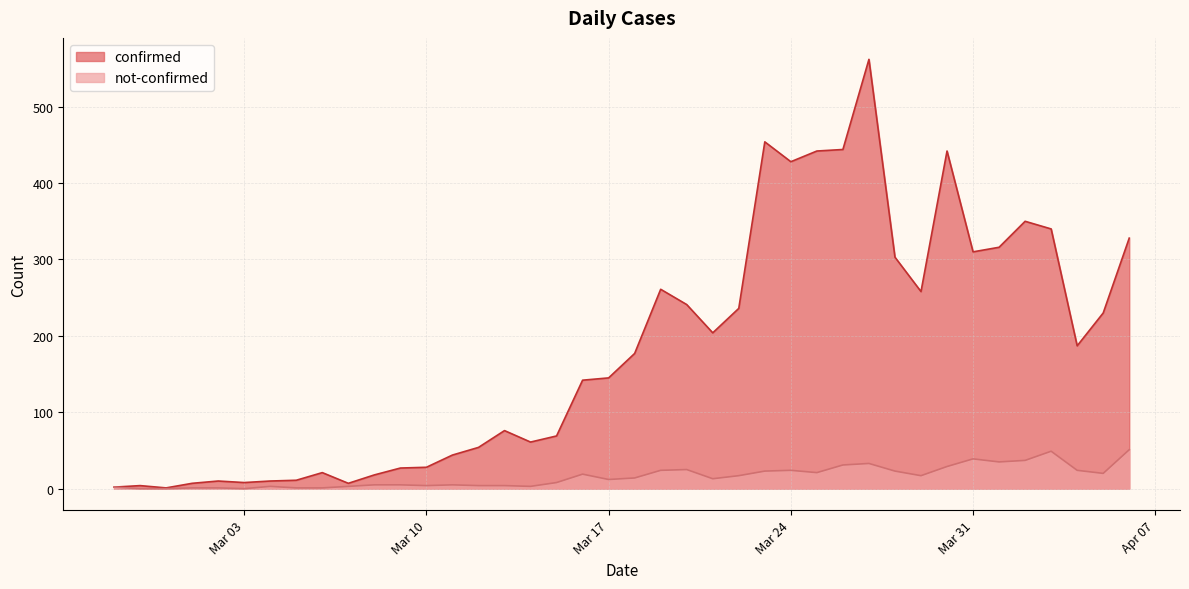

What are all the series names shown in the legend?

confirmed, not-confirmed